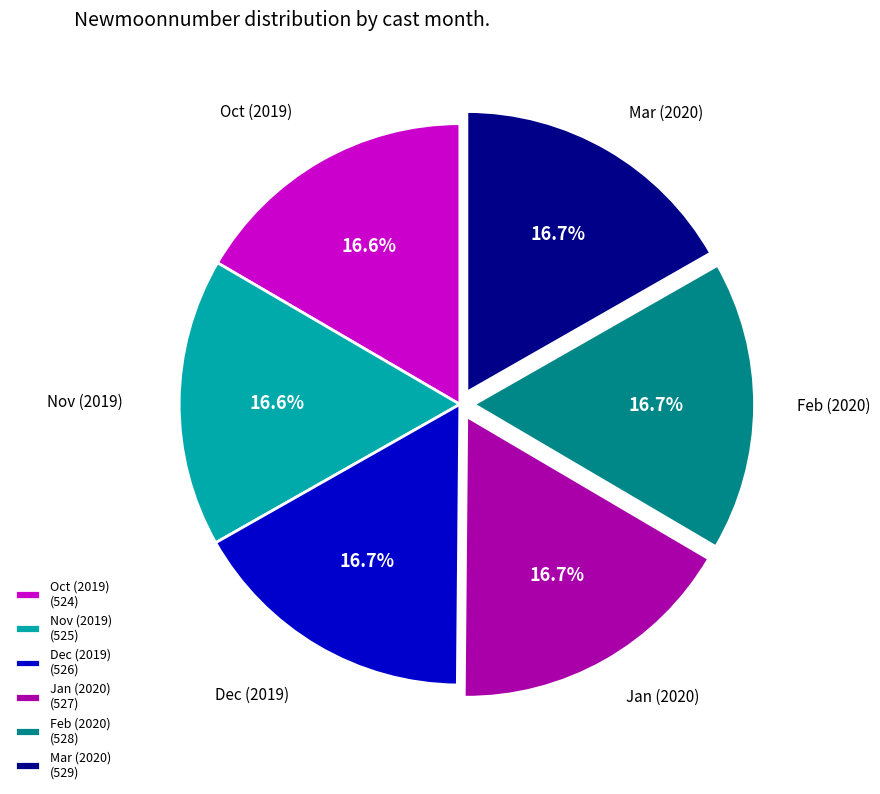

Combined, what portion of the pie is Oct (2019) (524) and Jan (2020) (527)?

33.3%